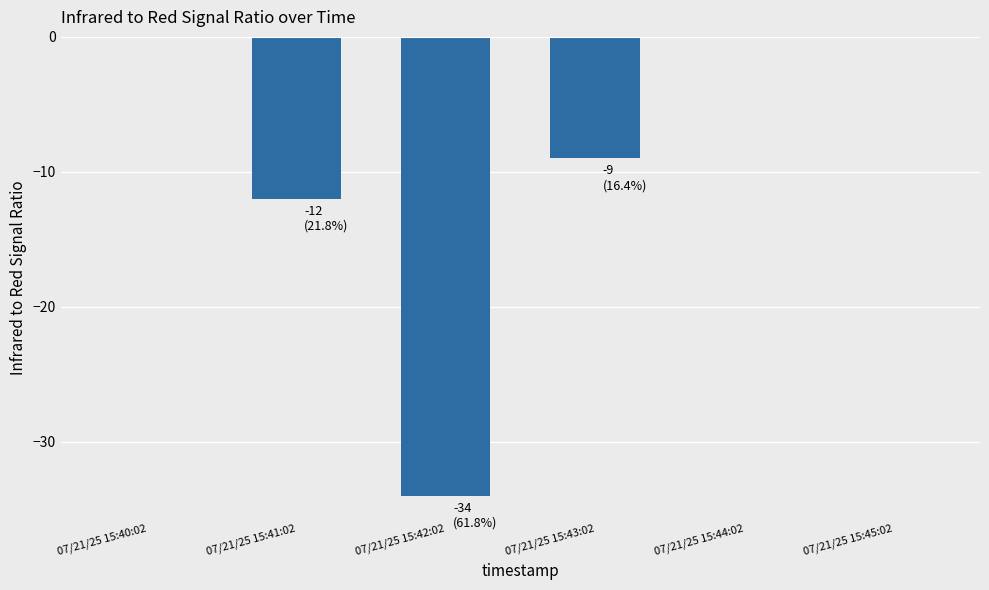

Where is the data nearest to the value -17?

07/21/25 15:41:02